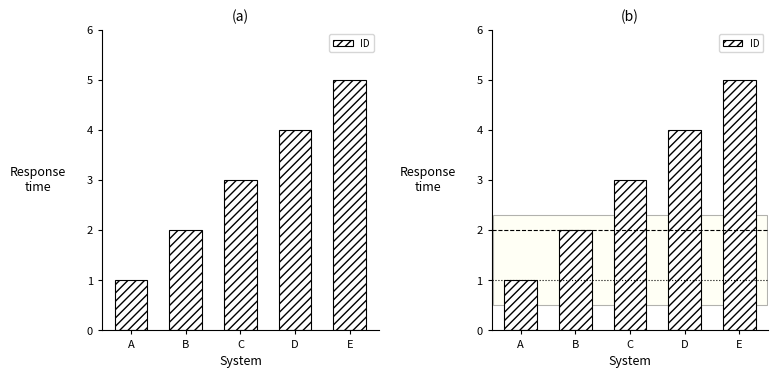

True or false: the data shows 1 at C.

False